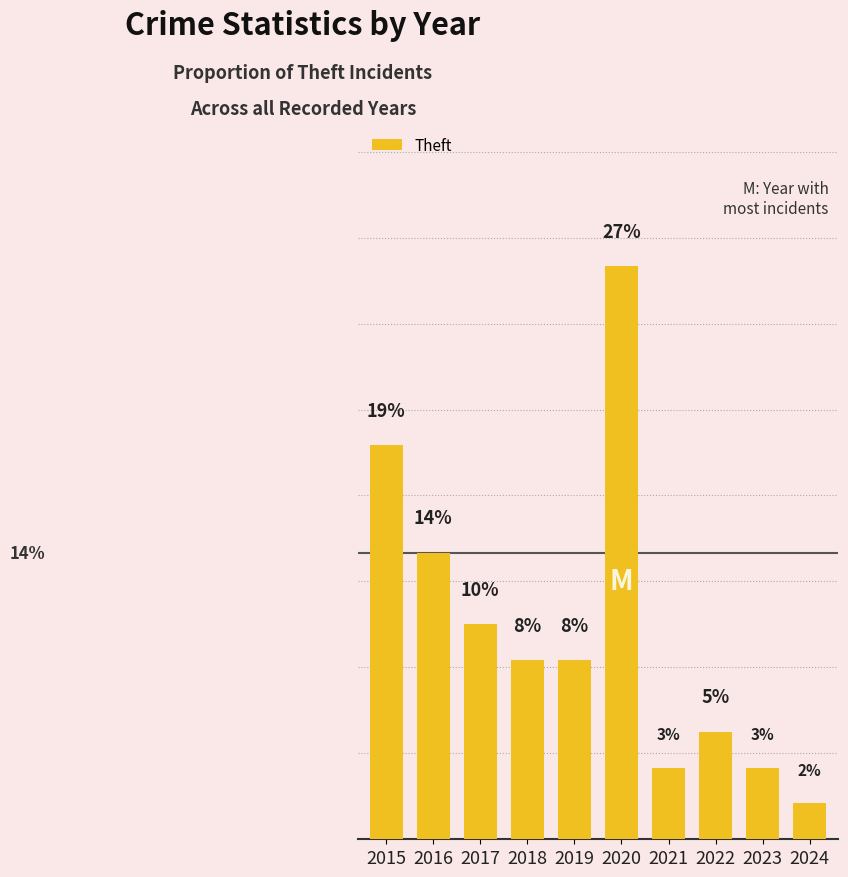

At which label does the data first exceed 8?

2015